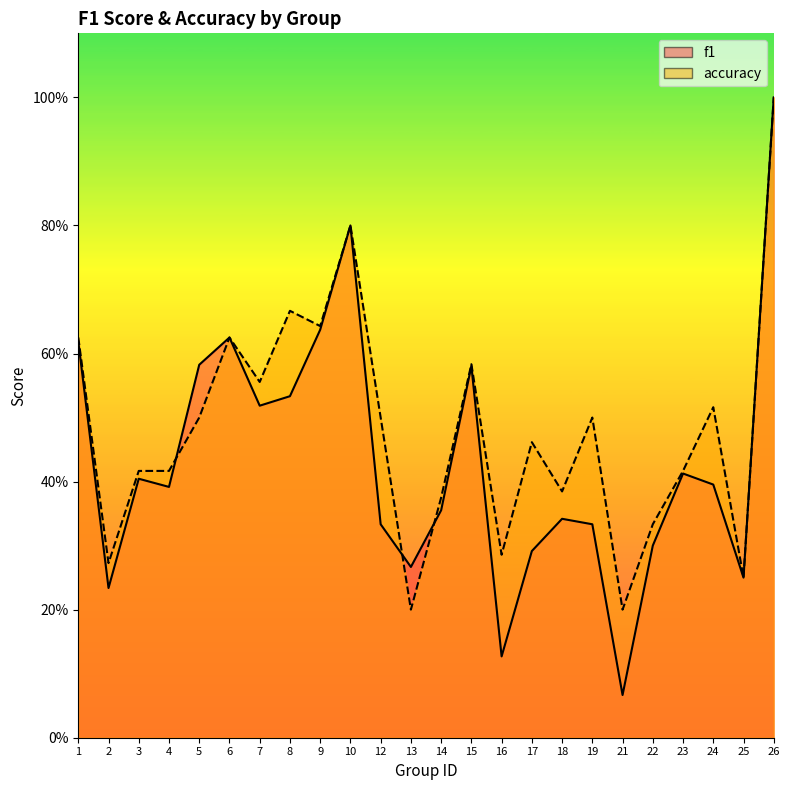

Reading left to right, list all the values displayed in this chart.

f1: 0.6	0.2	0.4	0.4	0.6	0.6	0.5	0.5	0.6	0.8	0.3	0.3	0.4	0.6	0.1	0.3	0.3	0.3	0.1	0.3	0.4	0.4	0.2	1.0
accuracy: 0.6	0.3	0.4	0.4	0.5	0.6	0.6	0.7	0.6	0.8	0.5	0.2	0.4	0.6	0.3	0.5	0.4	0.5	0.2	0.3	0.4	0.5	0.2	1.0